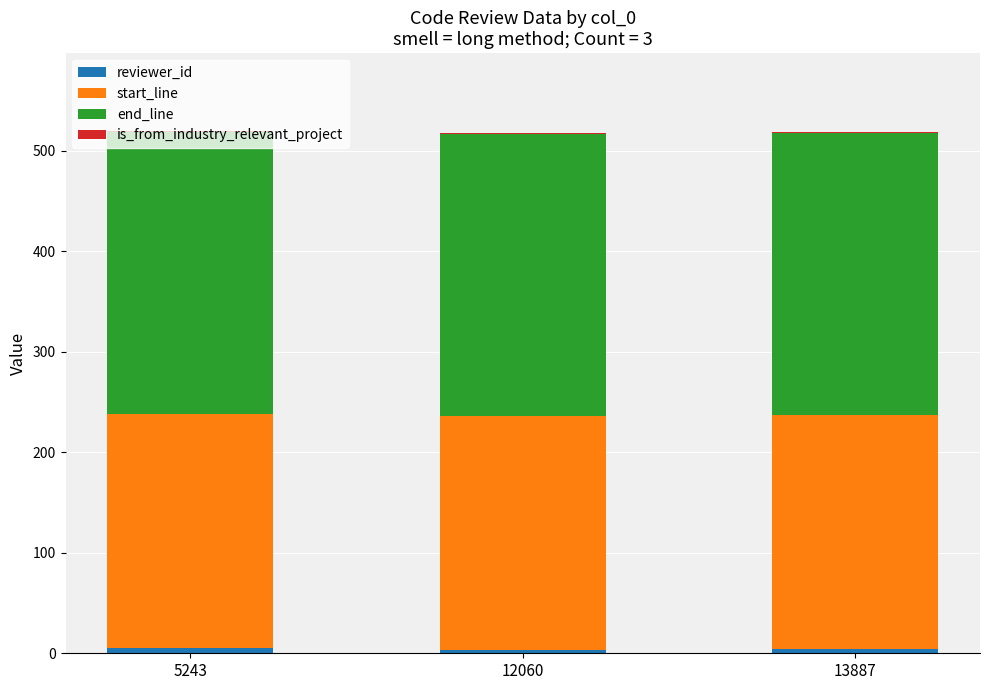

How many data points does each series have?

3